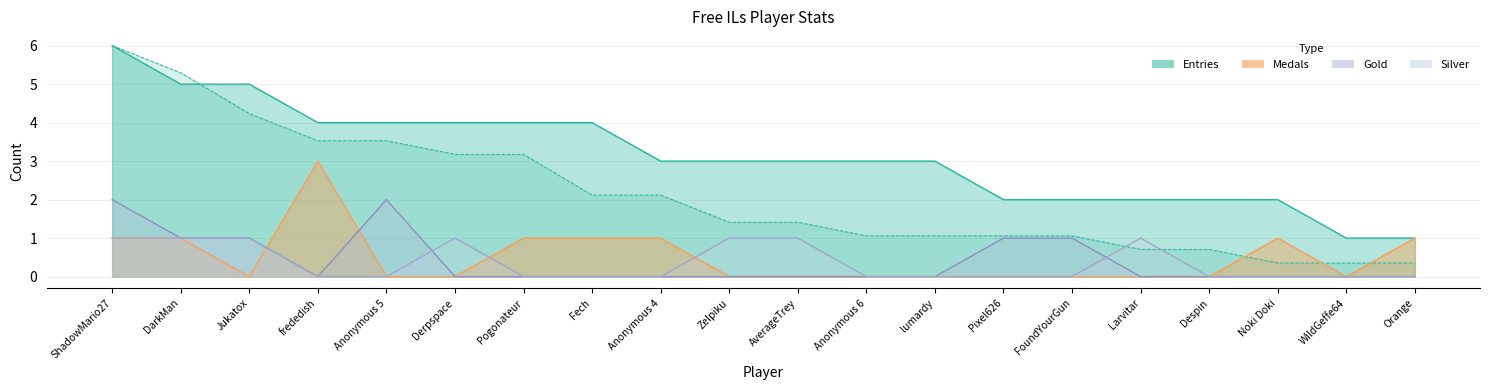

What is the value of the Entries point at the 16th from the left?

2.0